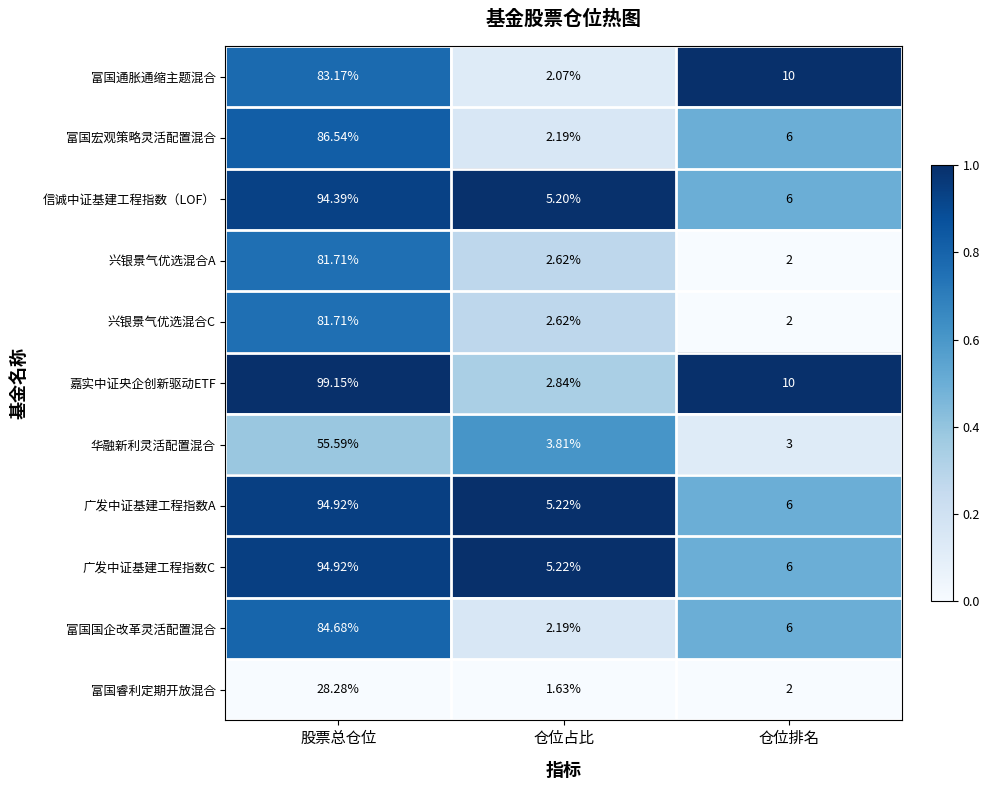

Count the number of data series in this chart.

11